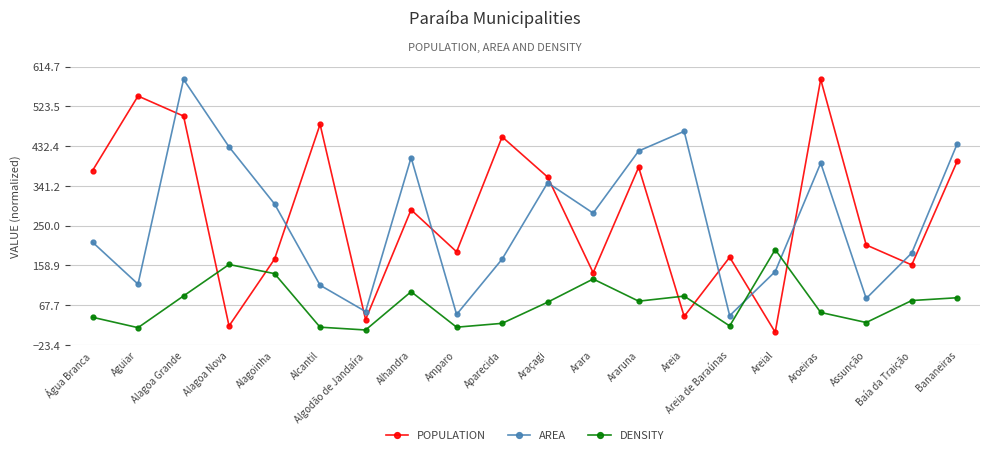

What are all the series names shown in the legend?

POPULATION, AREA, DENSITY